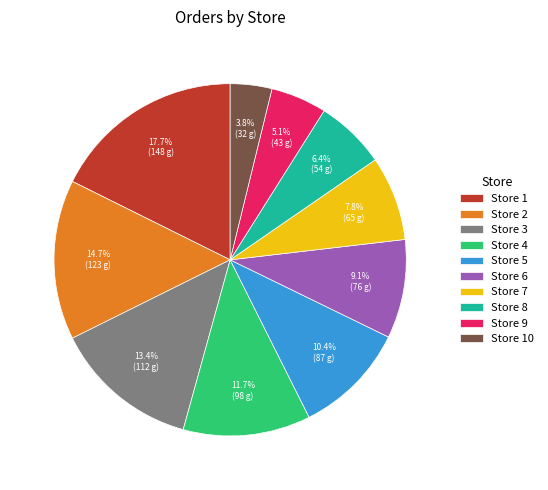

True or false: Store 5 accounts for 10% of the total.

True